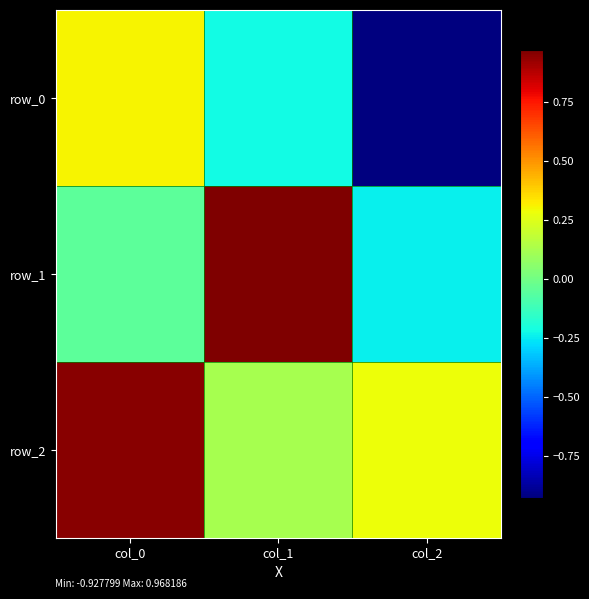

At which category does the chart reach its peak across all series?

col_1